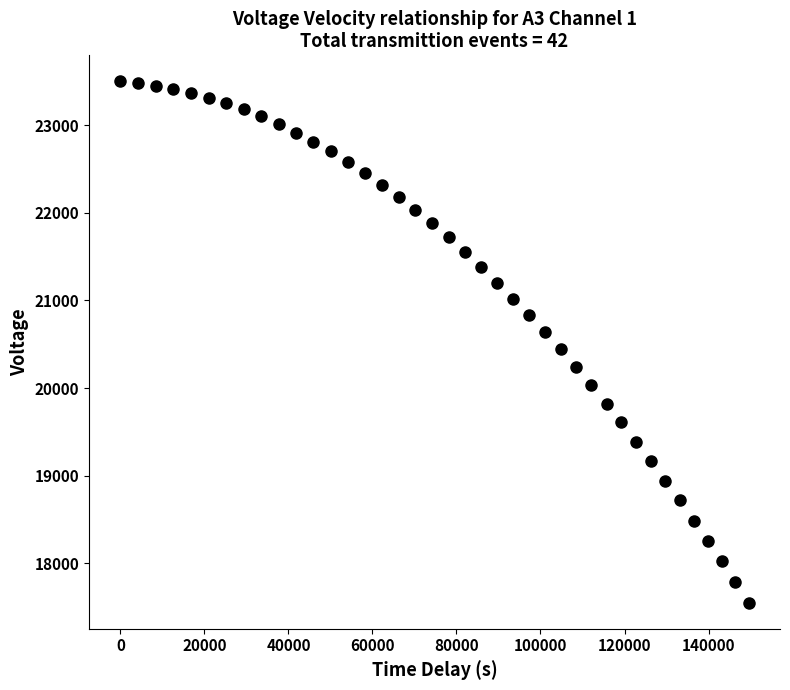

What is the range of X values (max minus min)?

149540.4